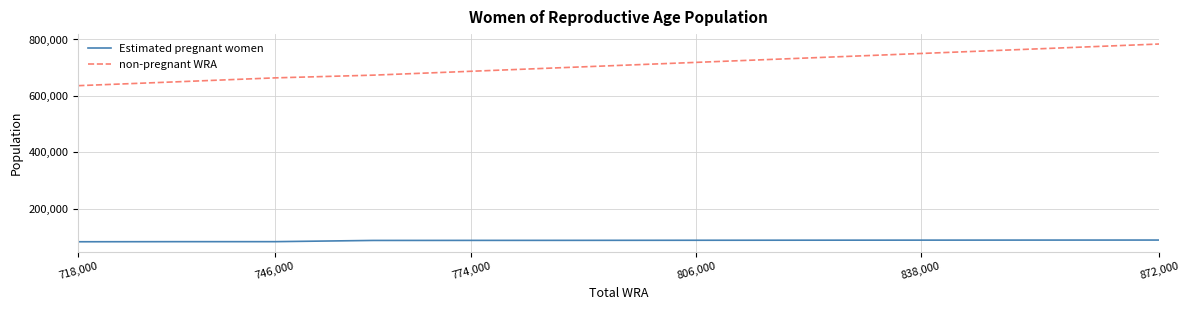

Which series has the largest range (max minus min)?

non-pregnant WRA